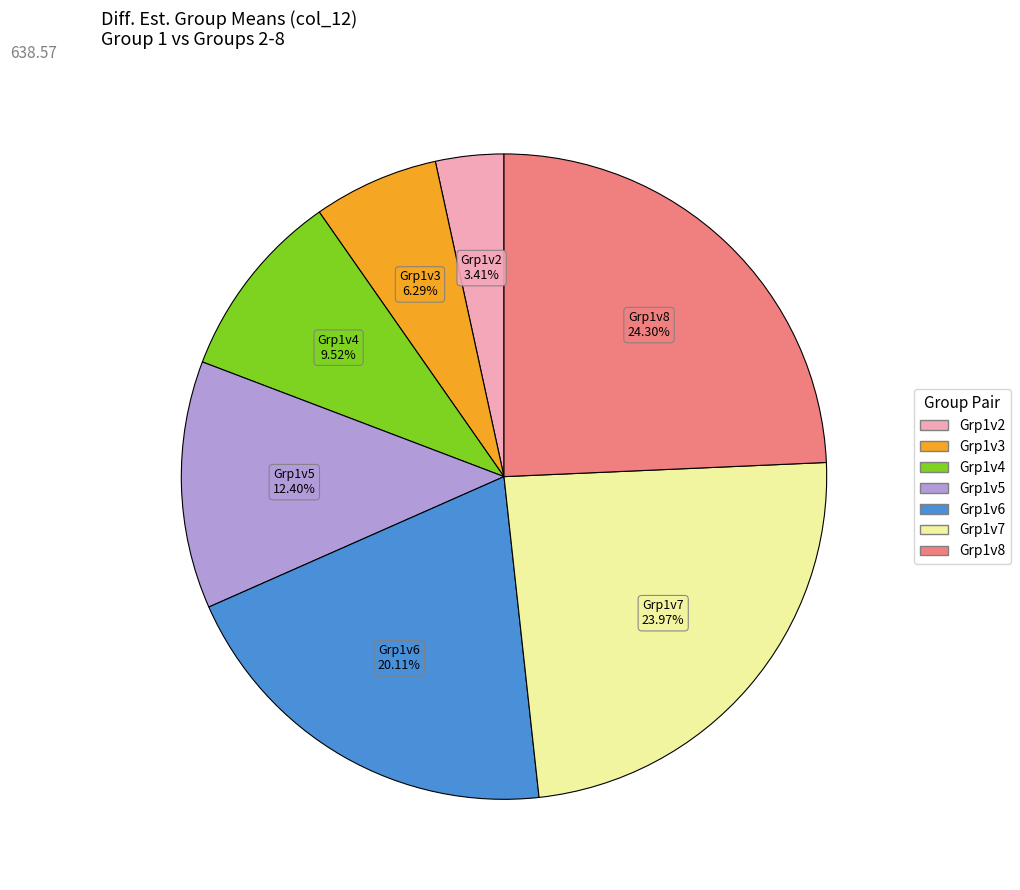

To the nearest percent, what is the average slice percentage?

14%